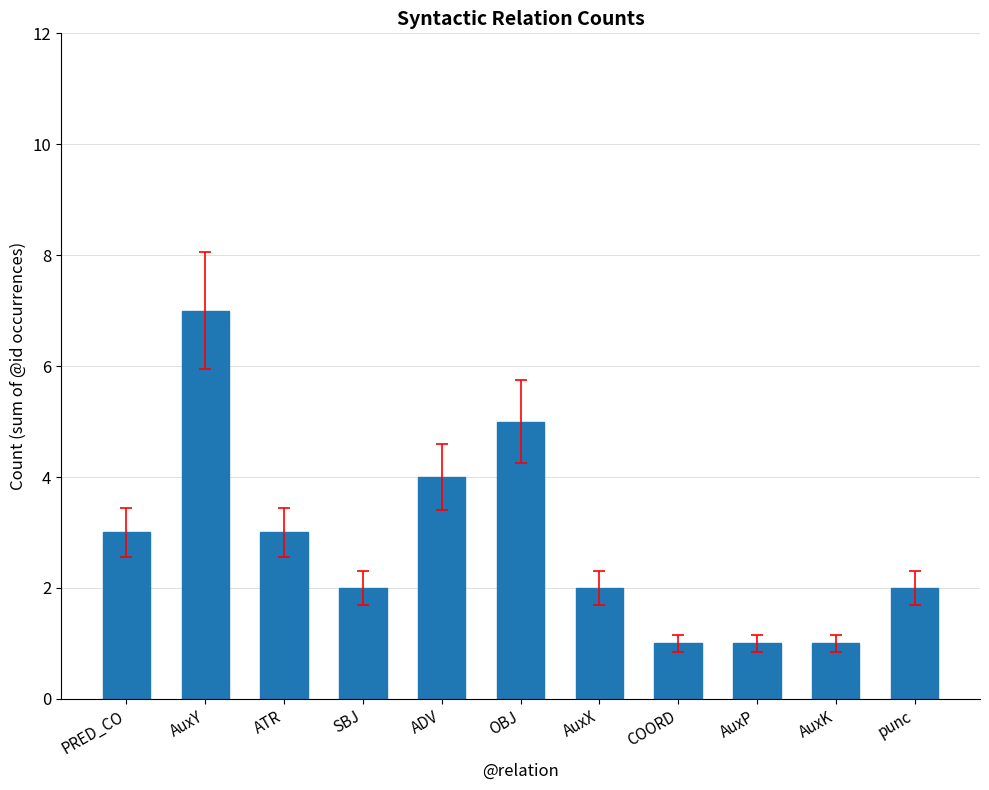

Reading left to right, list all the values displayed in this chart.

PRED_CO=3	AuxY=7	ATR=3	SBJ=2	ADV=4	OBJ=5	AuxX=2	COORD=1	AuxP=1	AuxK=1	punc=2